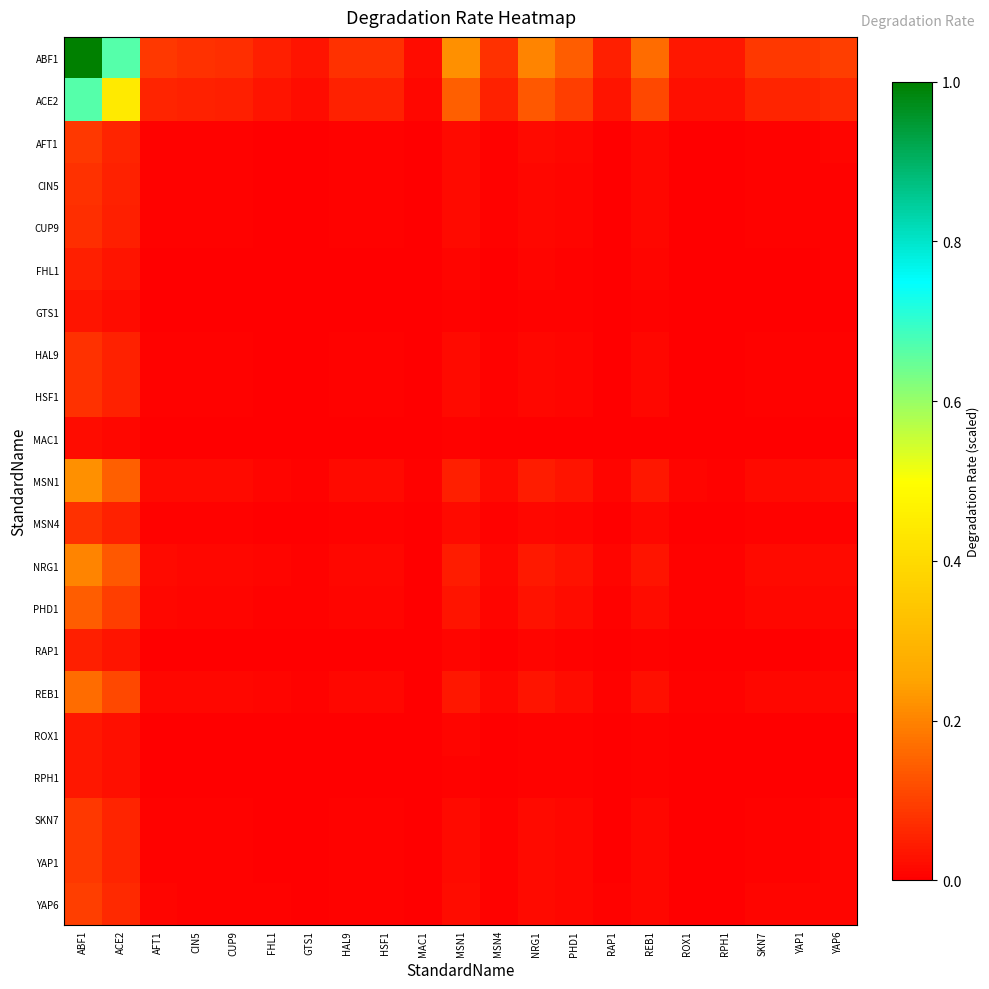

How many series are shown in this chart?

21